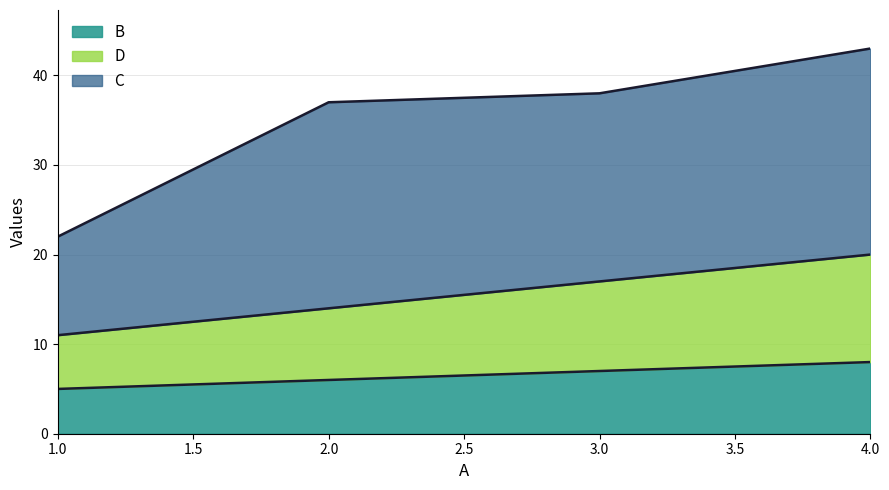

At which category is the sum across all series the highest?

4.0